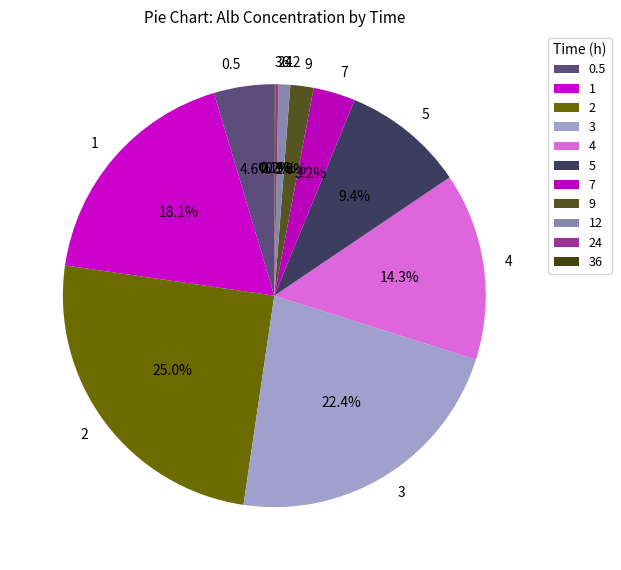

To the nearest percent, what percentage of the pie is 7?

3%